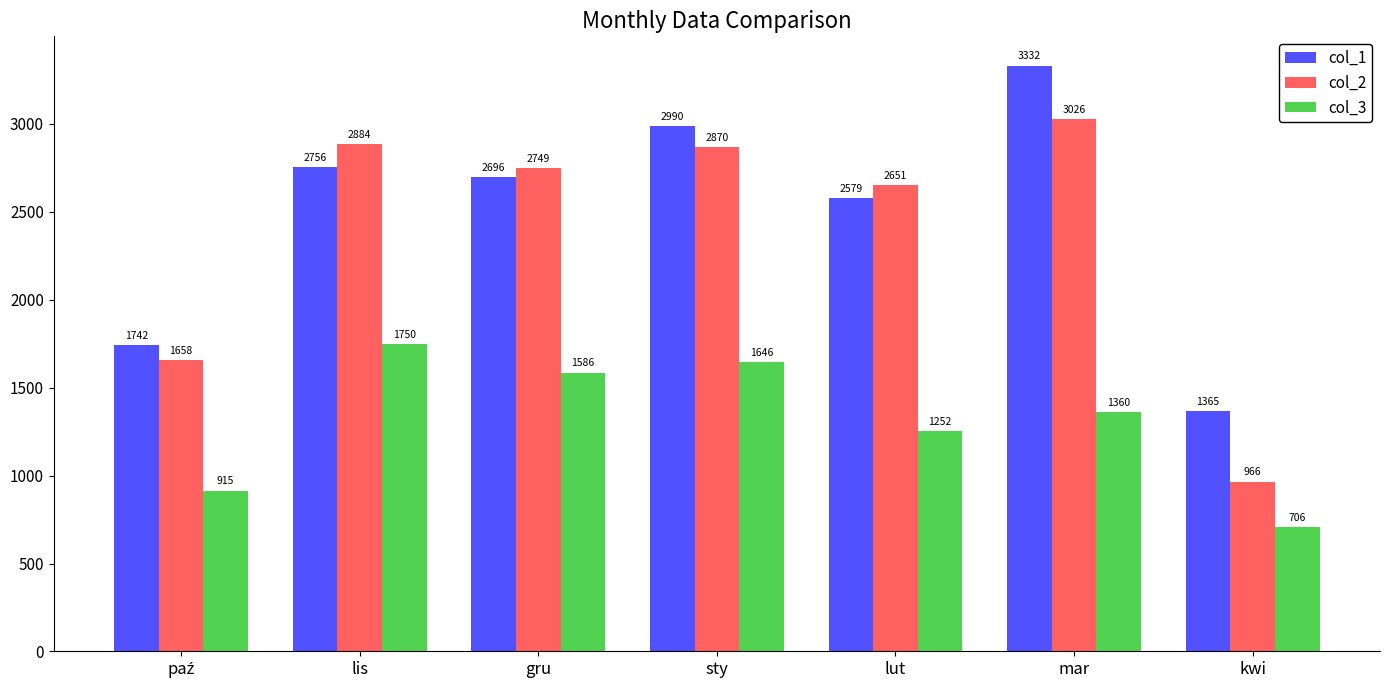

How many data points in col_3 are less than 1360?

3